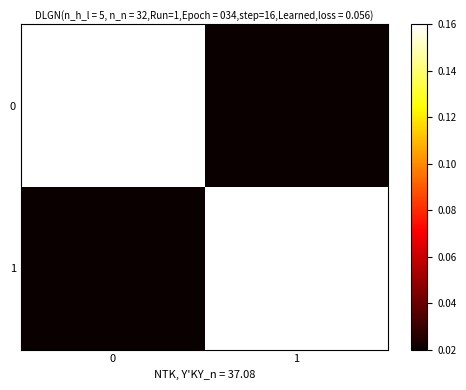

Which series changed the most between 0 and 1?

row_0